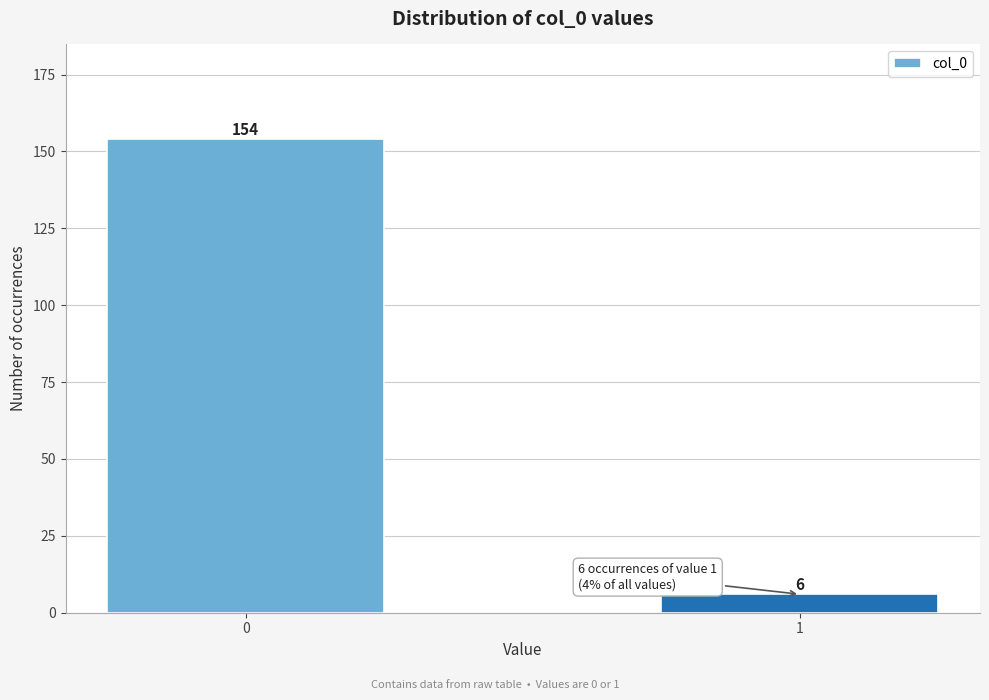

Reading left to right, extract all data points from this chart.

0=154	1=6